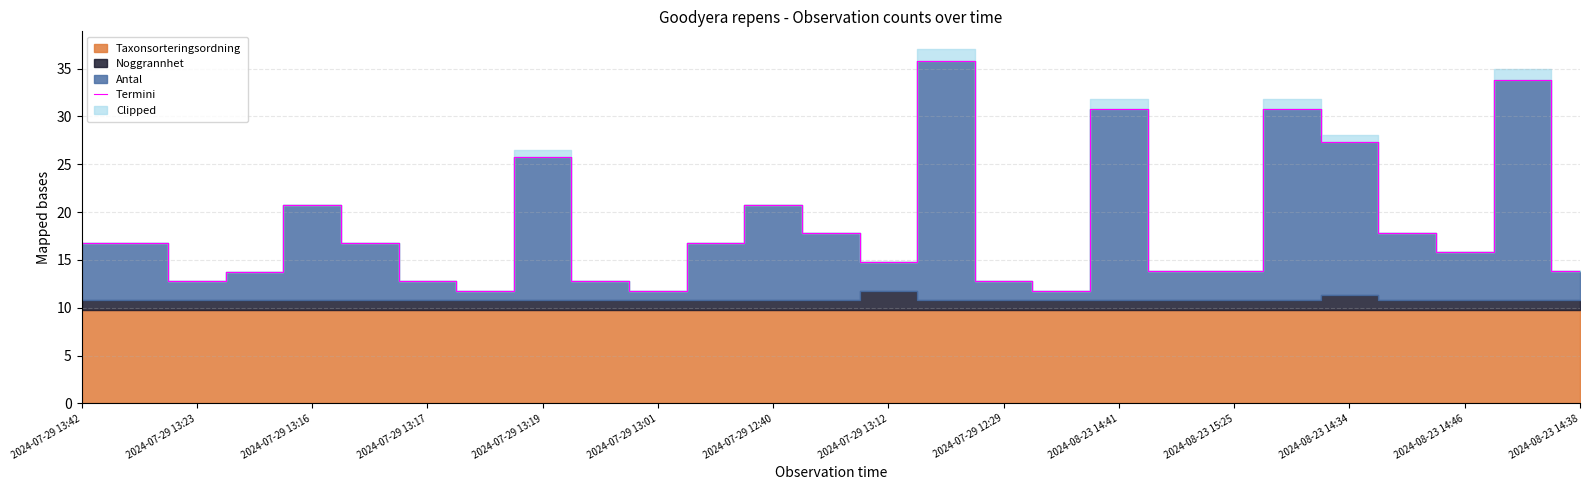

At which label does the data first exceed 16?

2024-07-29 13:42